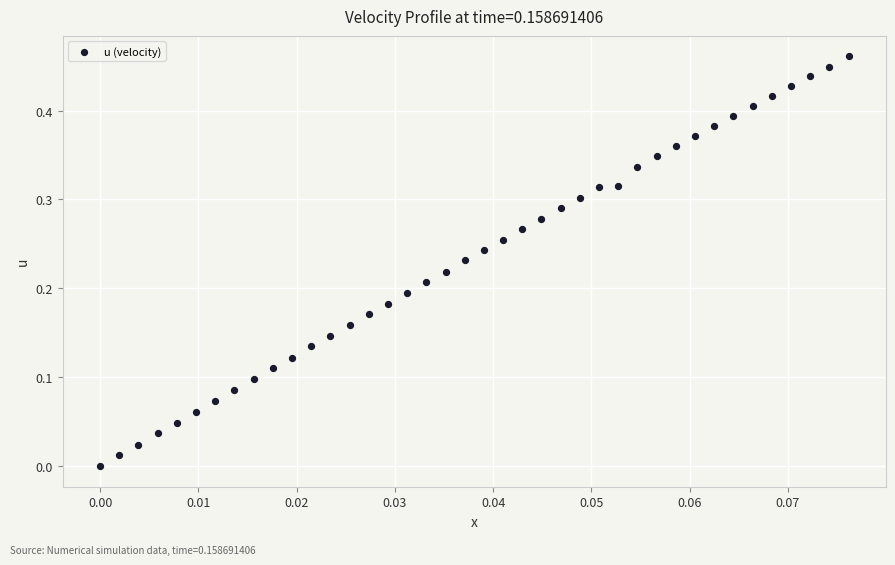

Count the number of points in this scatter plot.

40